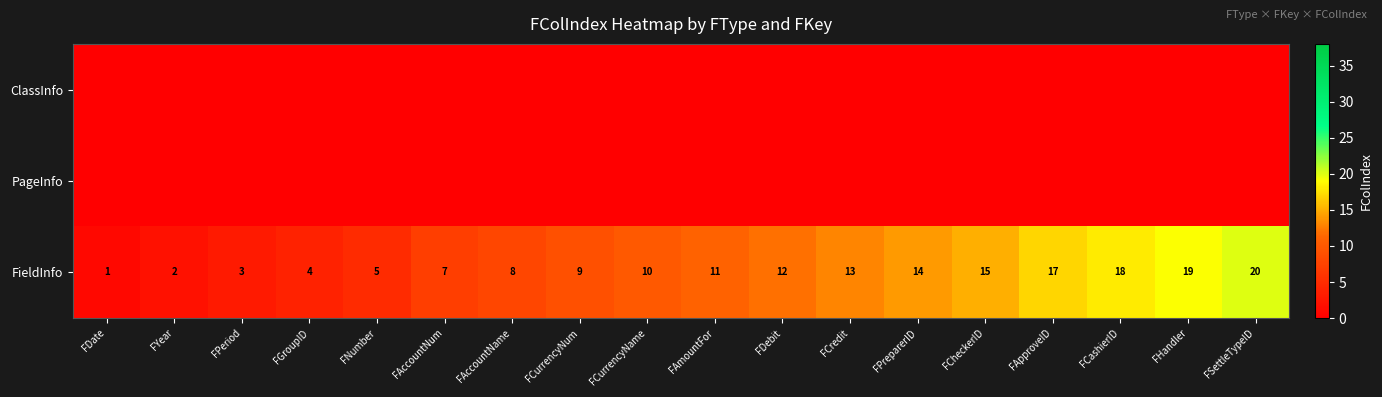

What is the sum of all FieldInfo values?

188